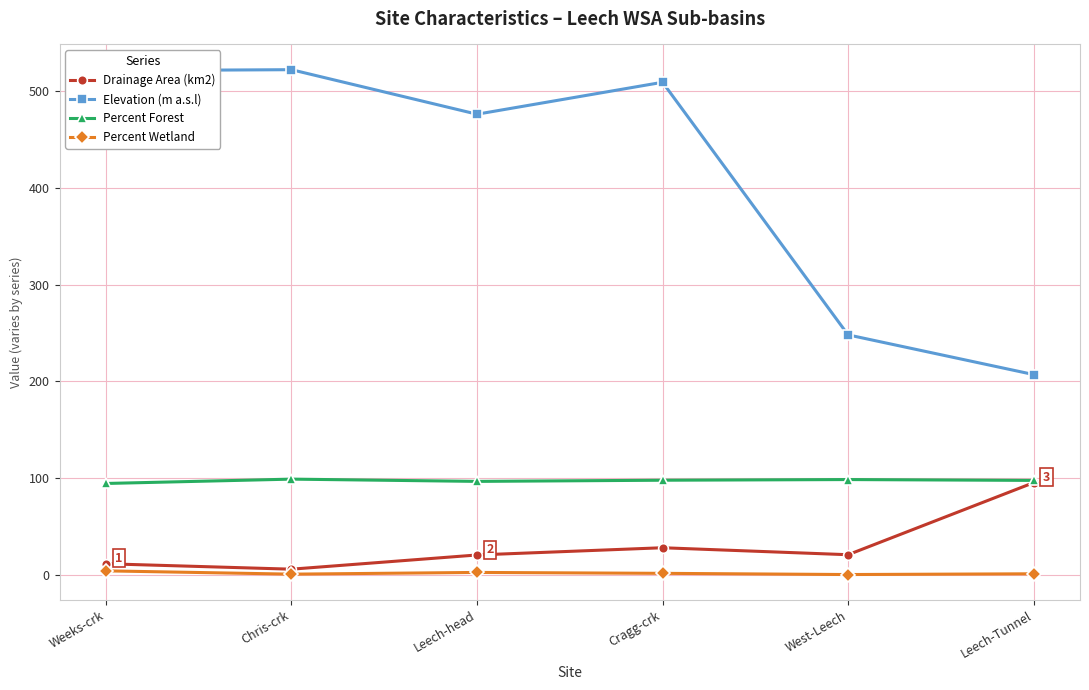

In Drainage Area (km2), how many points are higher than both neighbors (excluding endpoints)?

1